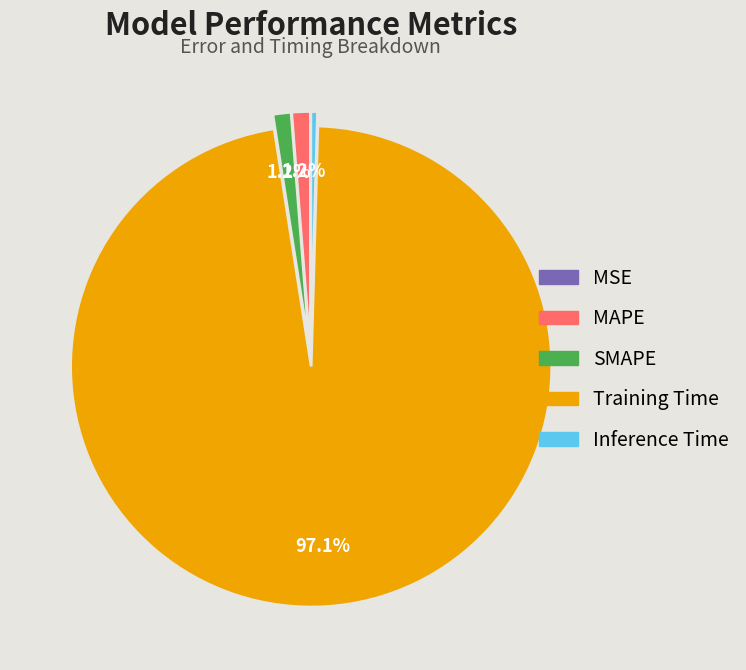

Does Training Time account for over 50% of the chart?

Yes